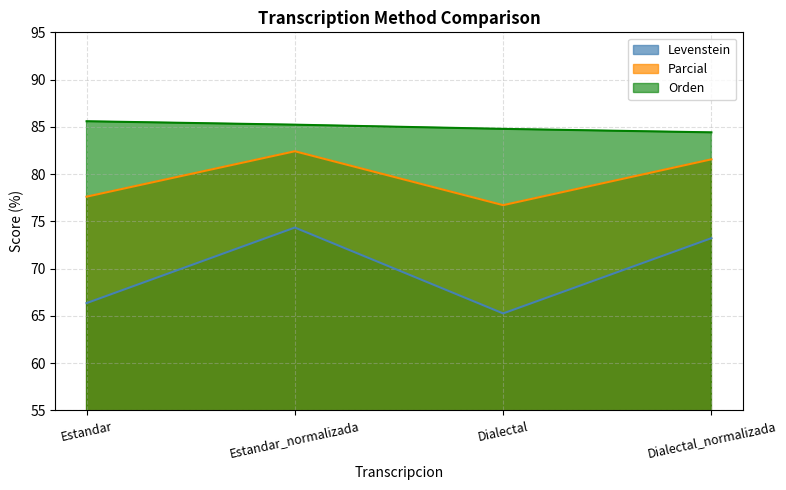

What is the value of the Levenstein point at the 2nd from the left?

74.4